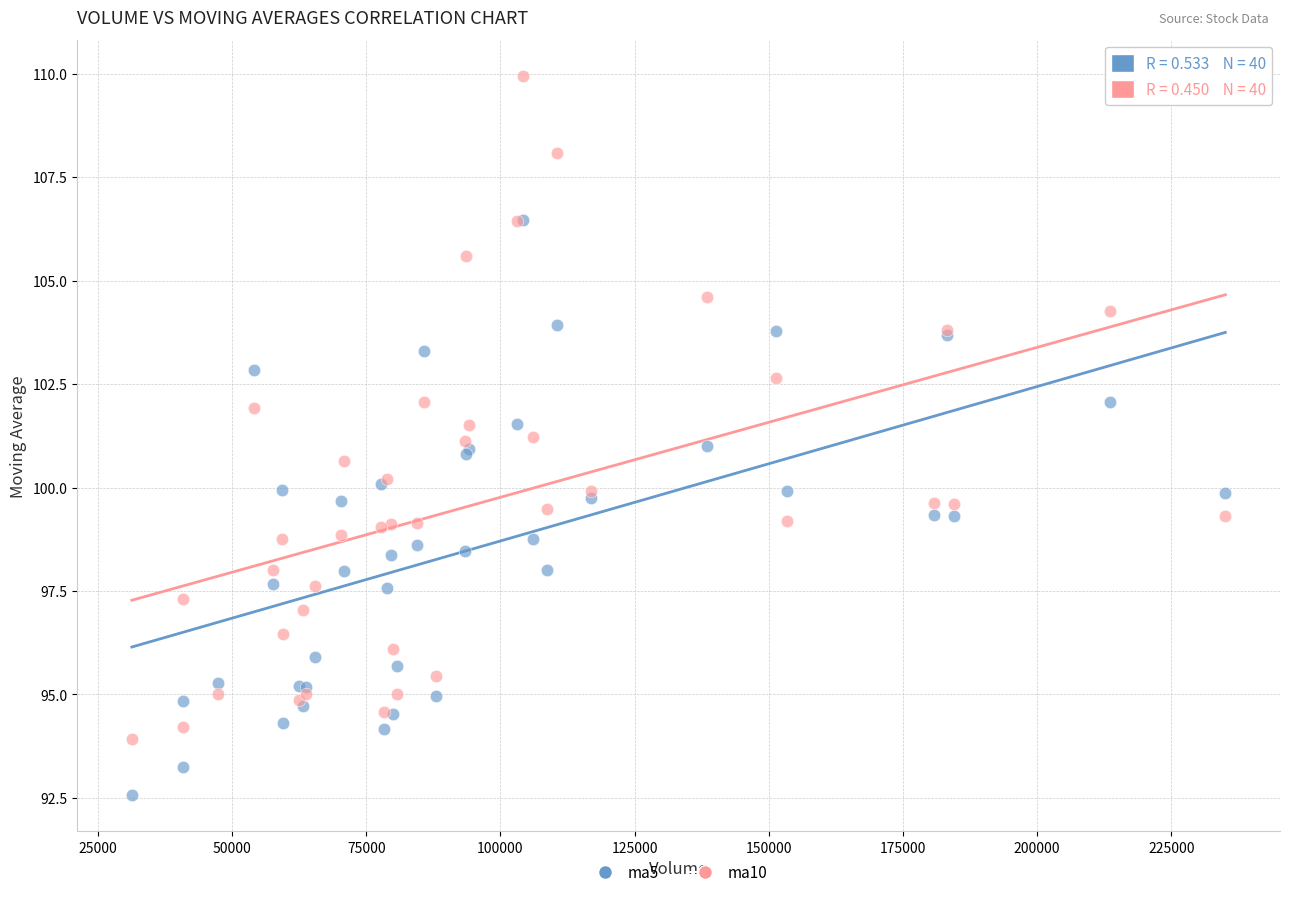

Which series reaches the minimum Y coordinate?

ma5